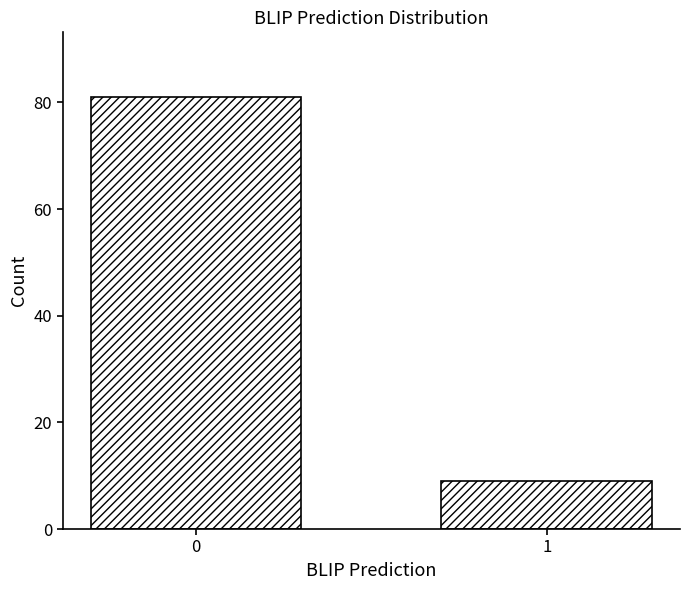

Reading left to right, transcribe all the data shown in this chart.

81	9